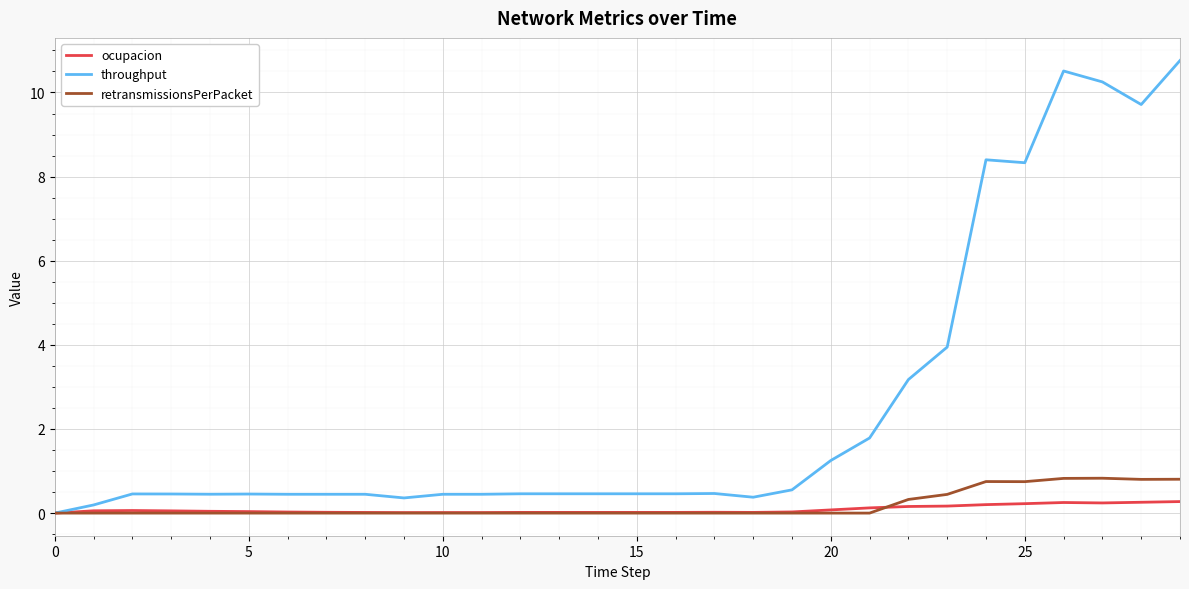

What is the difference between the maximum and minimum values in the ocupacion series?

0.3